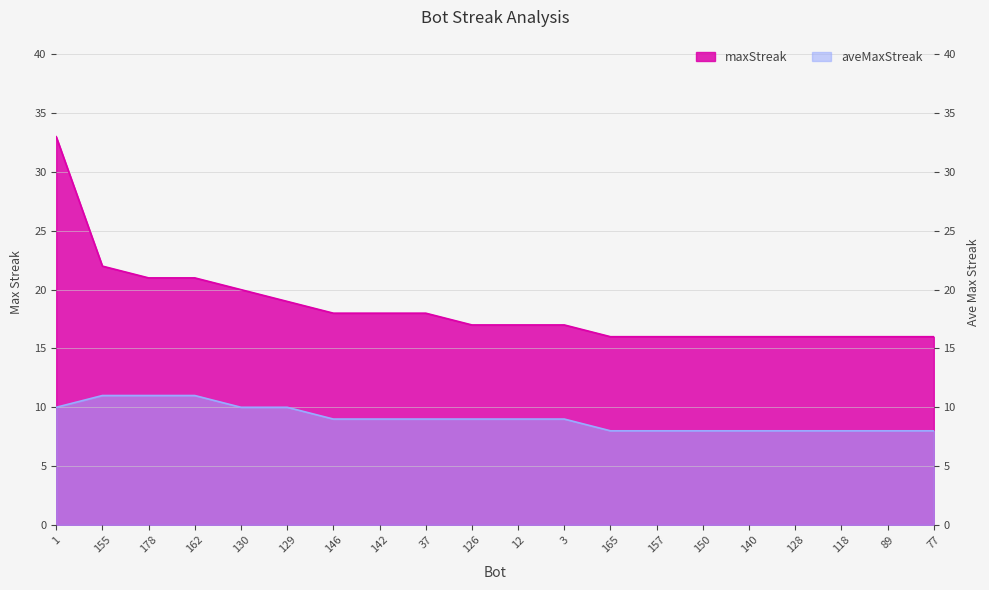

At which category is the sum across all series the highest?

1